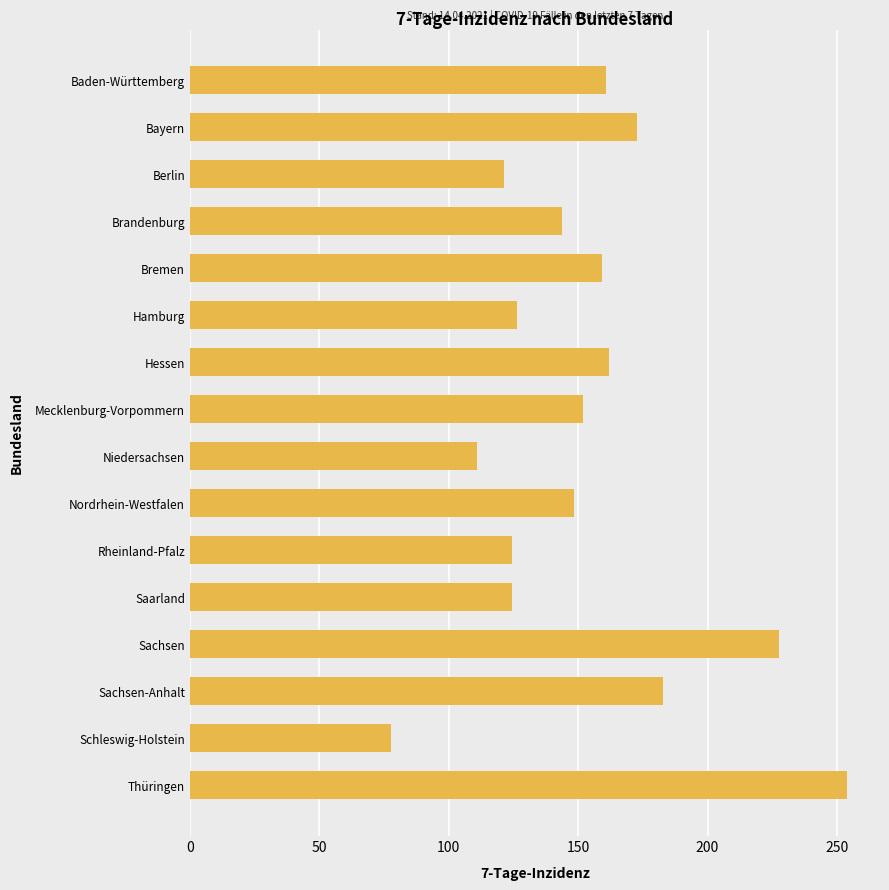

What is the minimum value shown in the chart?

77.7